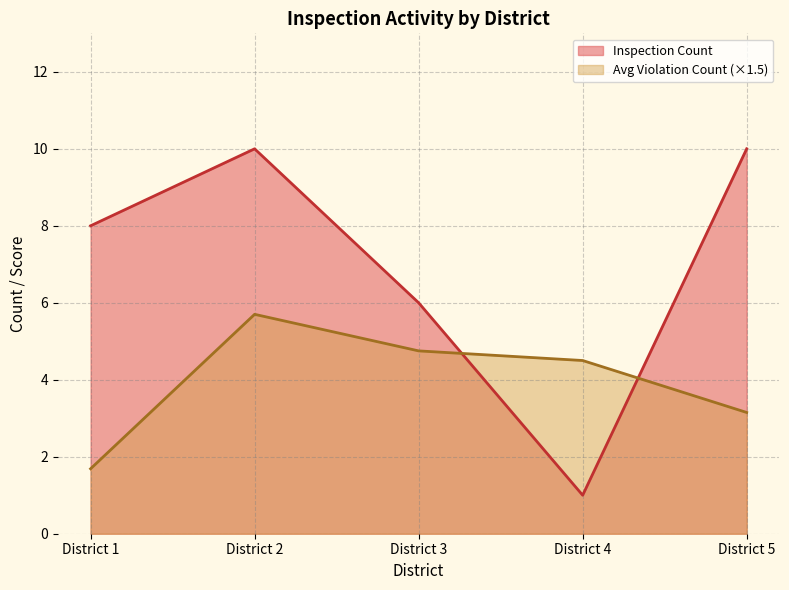

At how many categories does at least one series exceed 3?

5